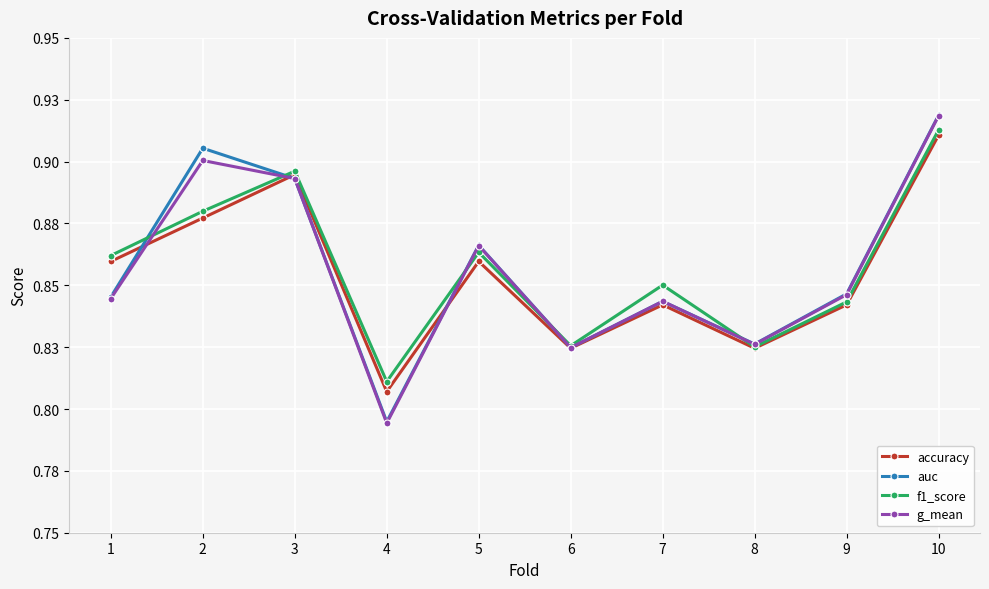

What are all the series names shown in the legend?

accuracy, auc, f1_score, g_mean